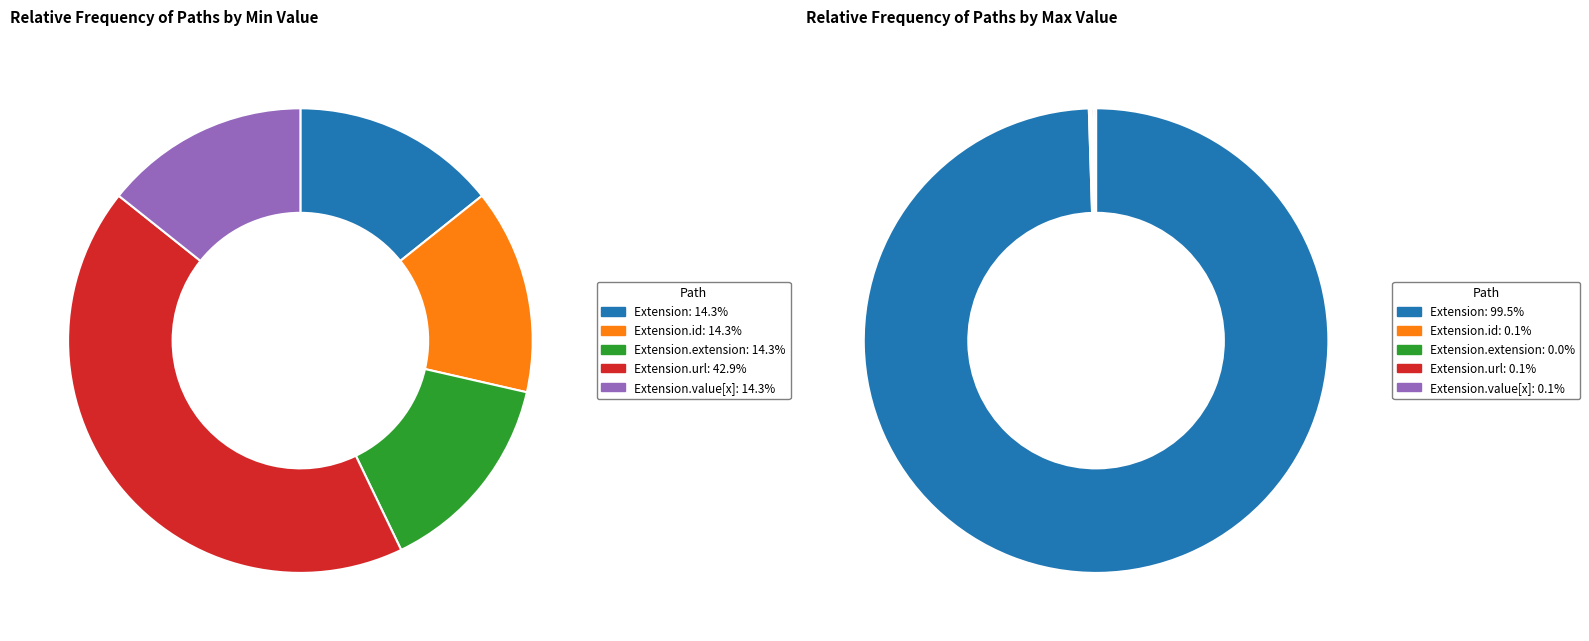

Rank the categories by value from lowest to highest.

Extension.extension, Extension.id, Extension.url, Extension.value[x], Extension